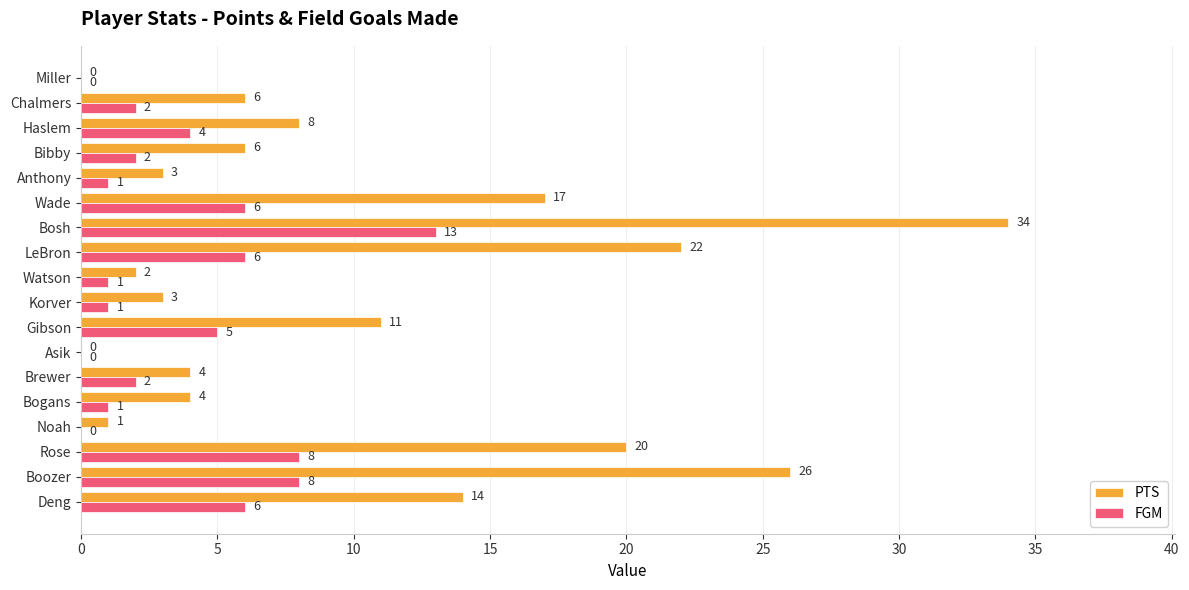

What value does the FGM series have at Boozer?

8